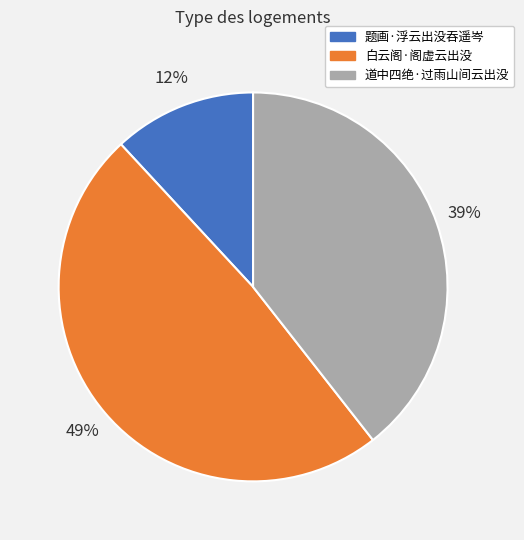

Is there any slice that represents more than half of the pie?

No